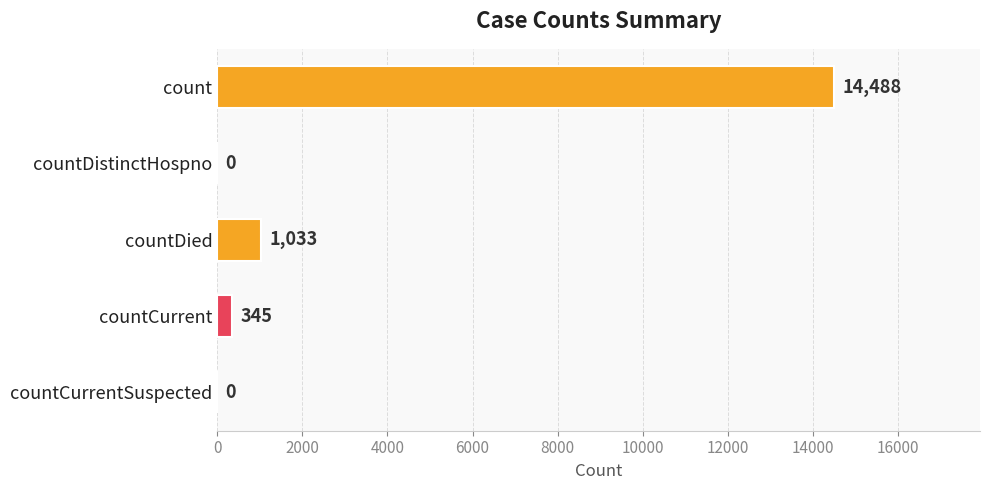

True or false: the data shows 0 at countDistinctHospno.

True